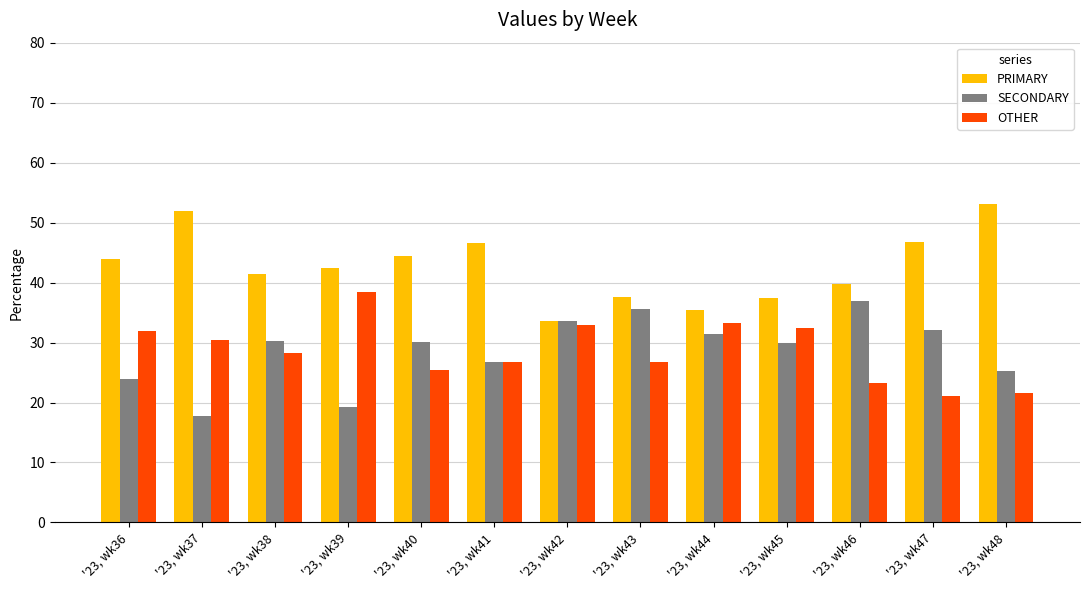

At '23, wk36, list the series in order from largest to smallest.

PRIMARY, OTHER, SECONDARY